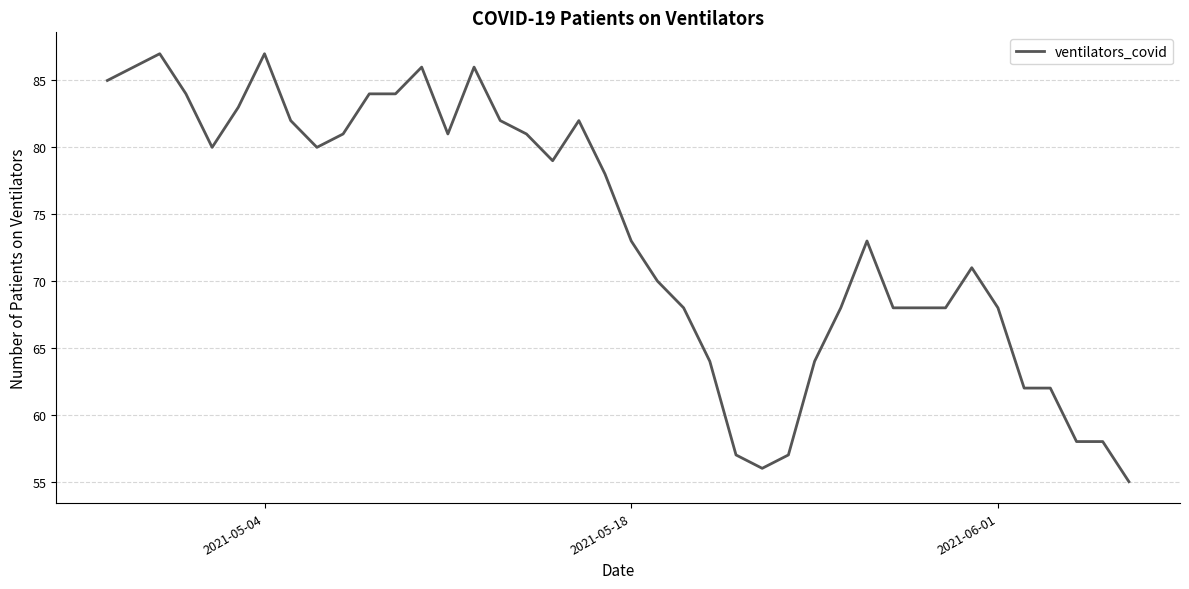

What is the smallest value displayed?

55